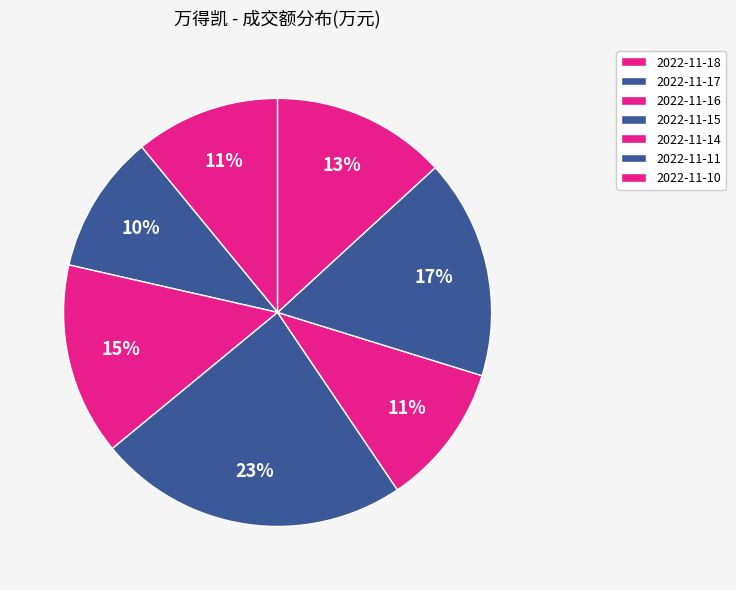

How many segments does this pie chart have?

7